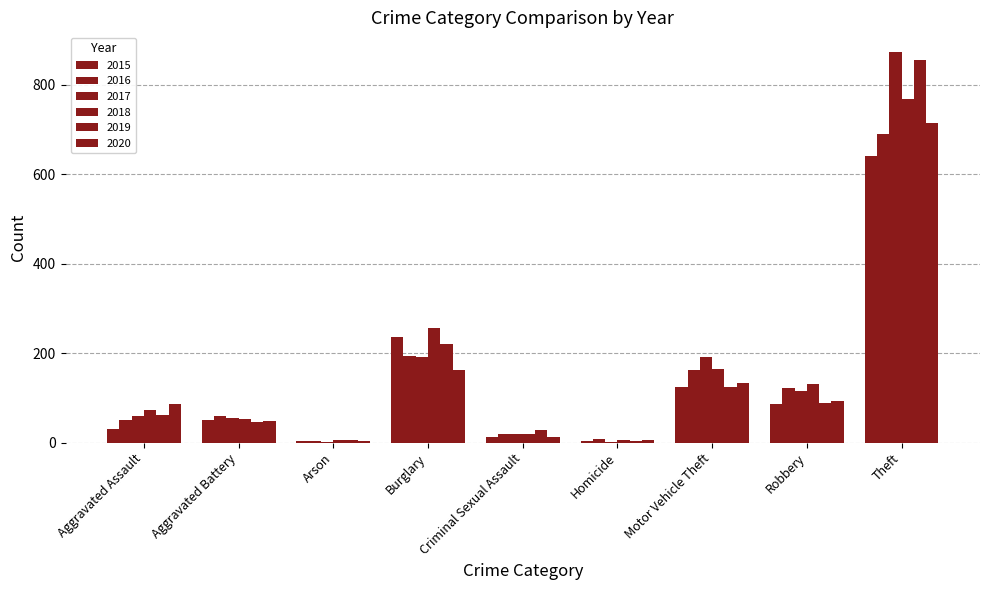

How many groups of bars are there?

9